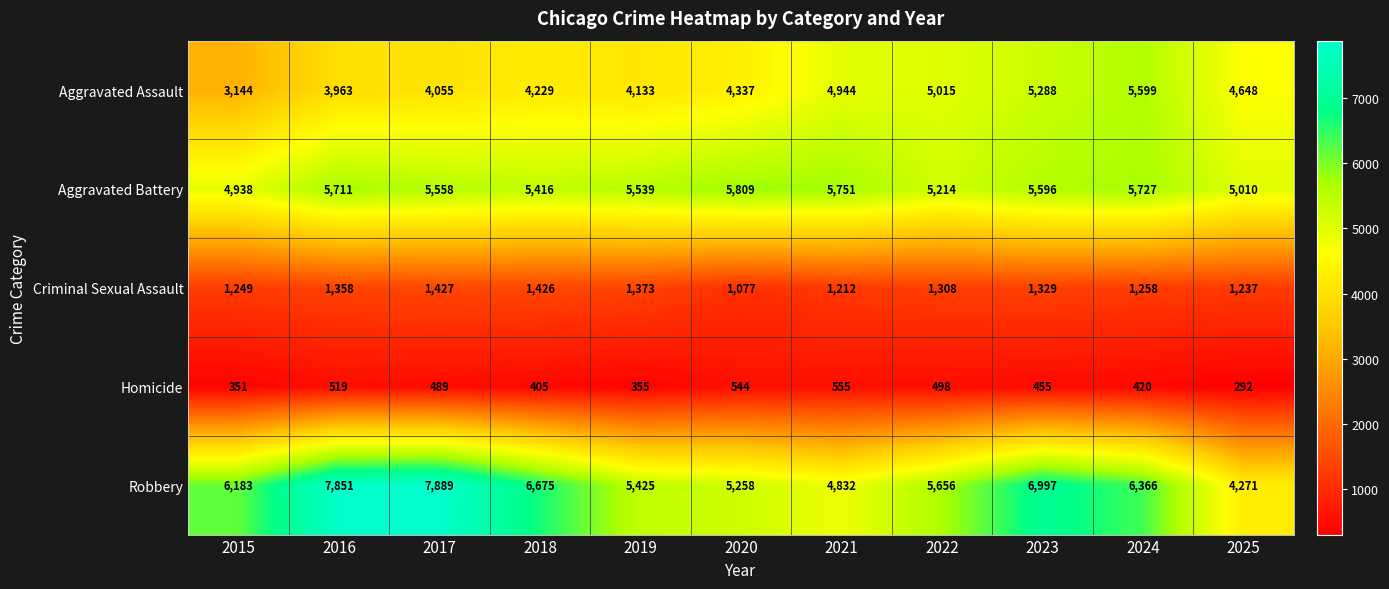

Which series has the largest total across all categories?

Robbery